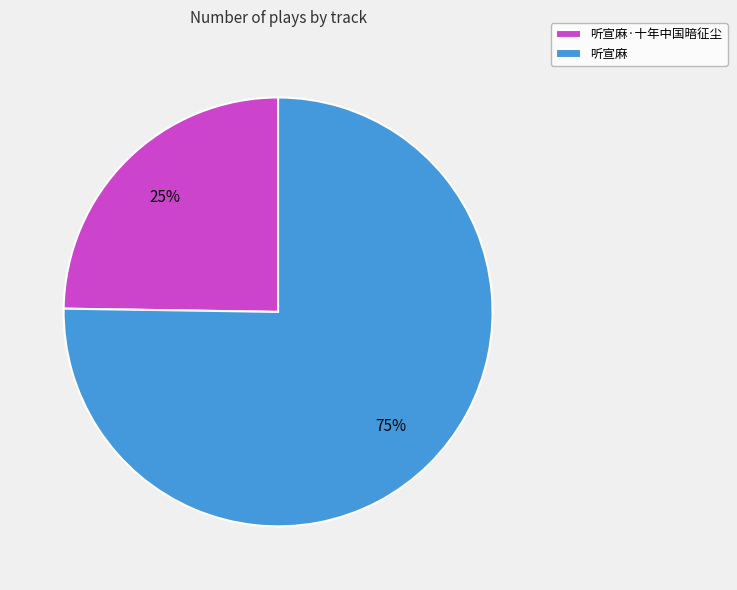

Is there a majority slice in this chart?

Yes